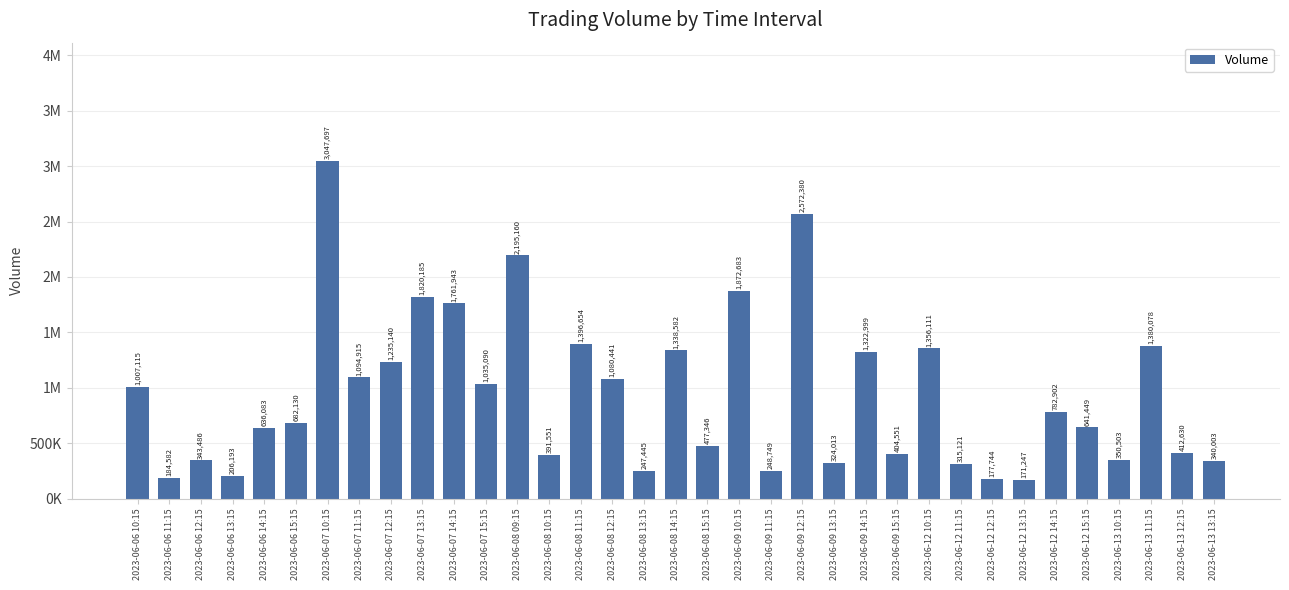

Does the chart contain any negative values?

No